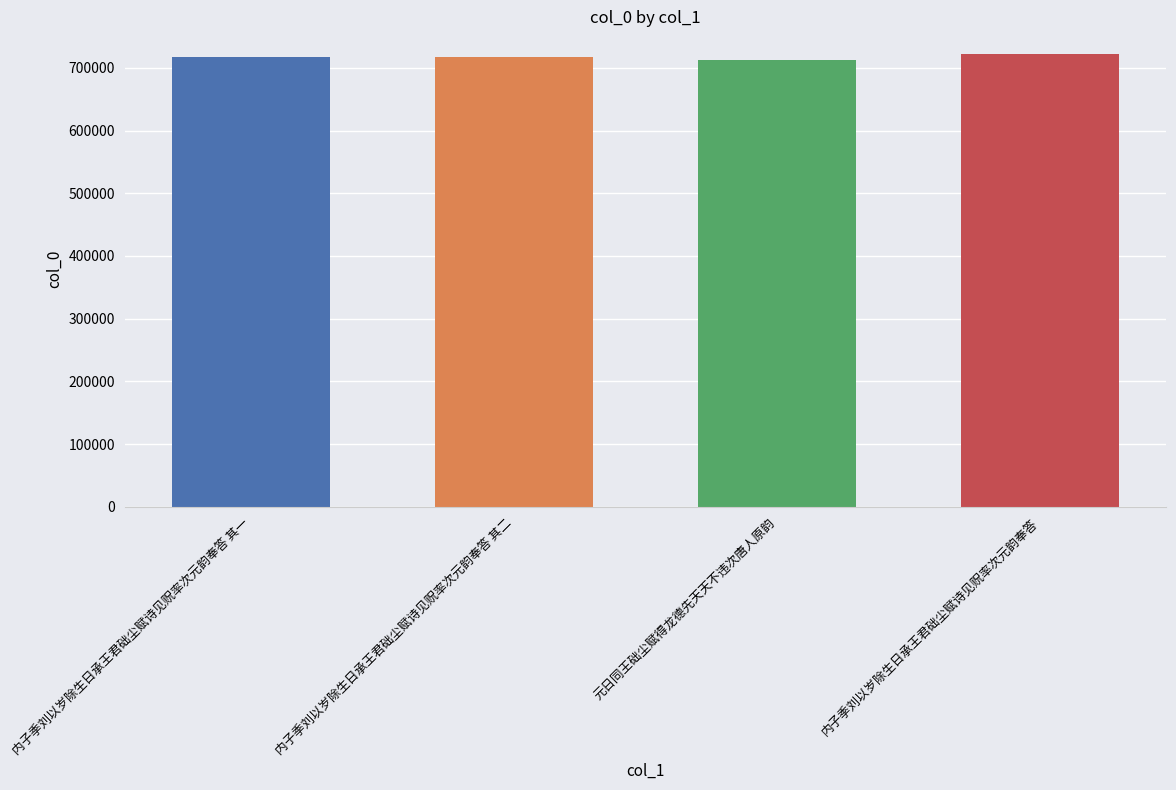

True or false: the data shows 712929 at 元日同王础尘赋得龙德先天天不违次唐人原韵.

True